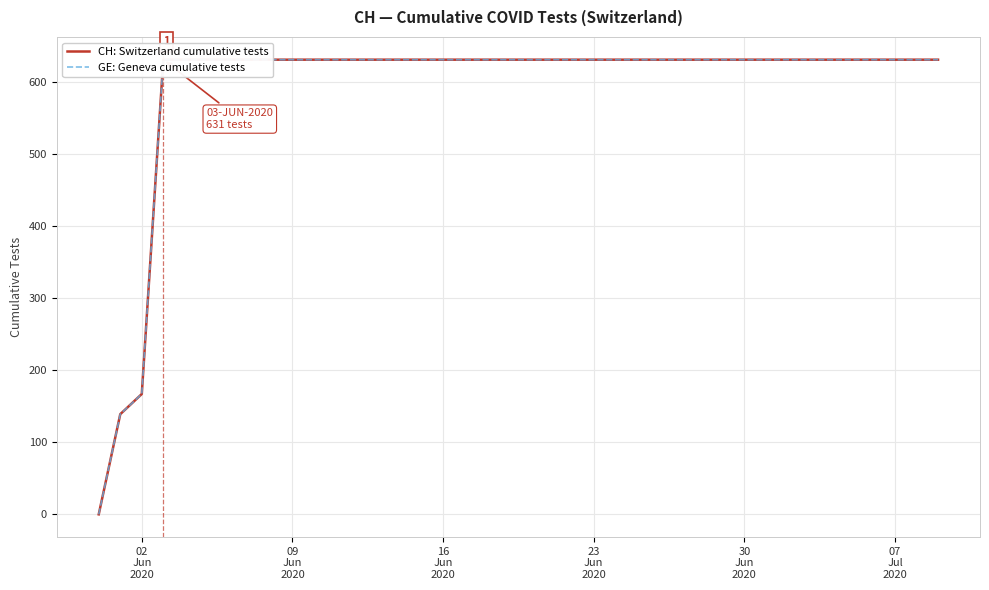

True or false: CH: Switzerland cumulative tests has more than 0 interior local peaks.

False